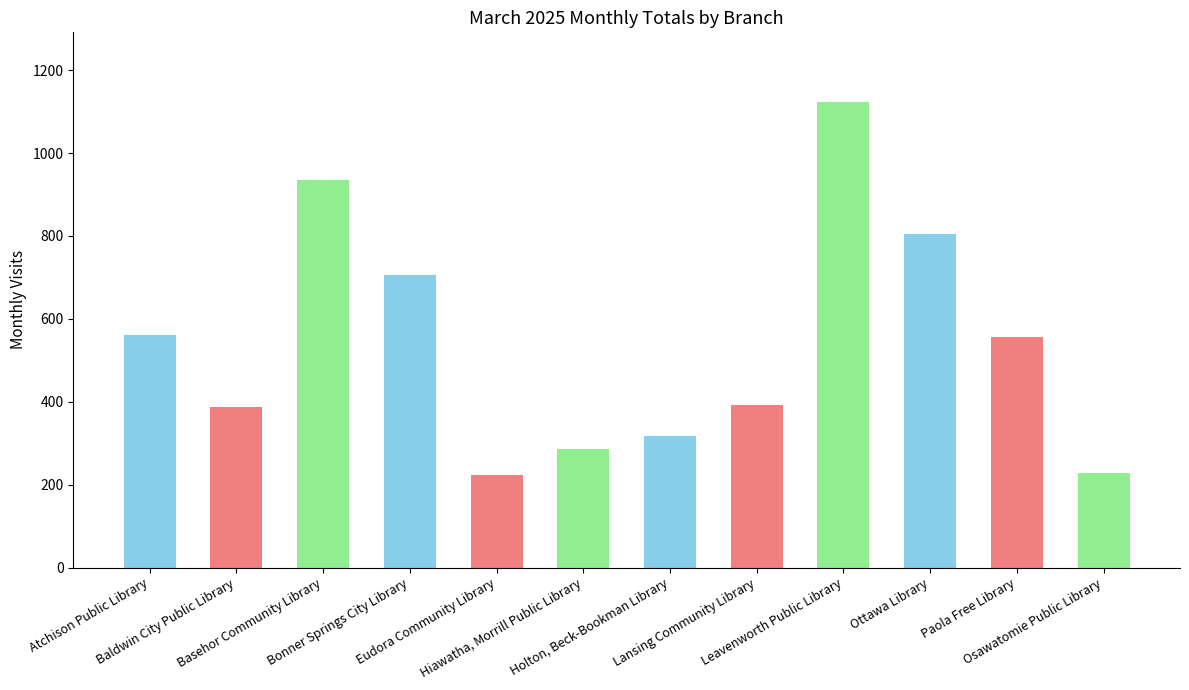

Where is the data nearest to the value 673?

Bonner Springs City Library